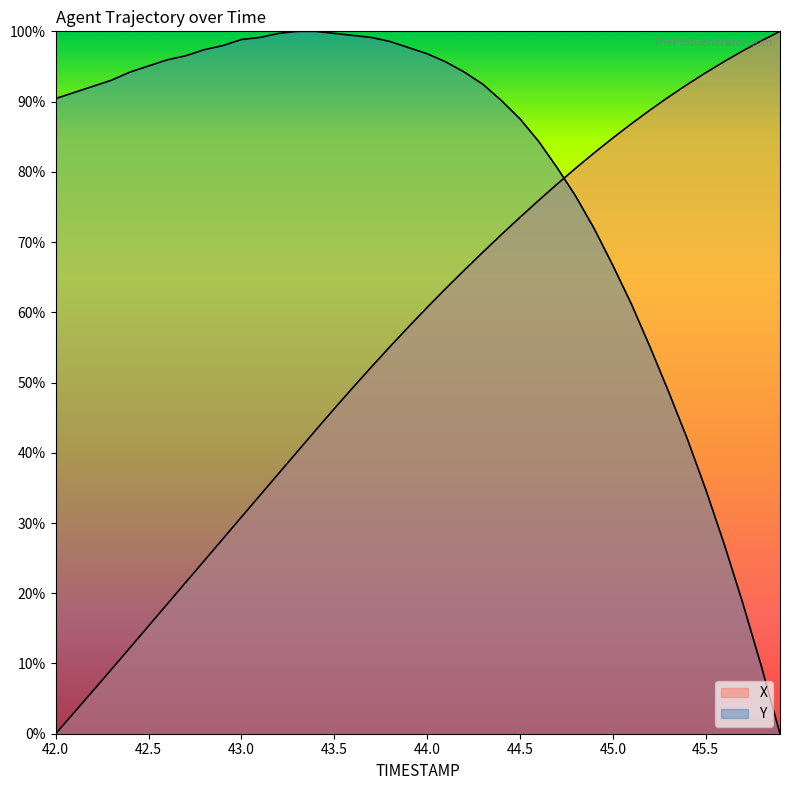

Does the chart display data point markers on the line(s)?

No